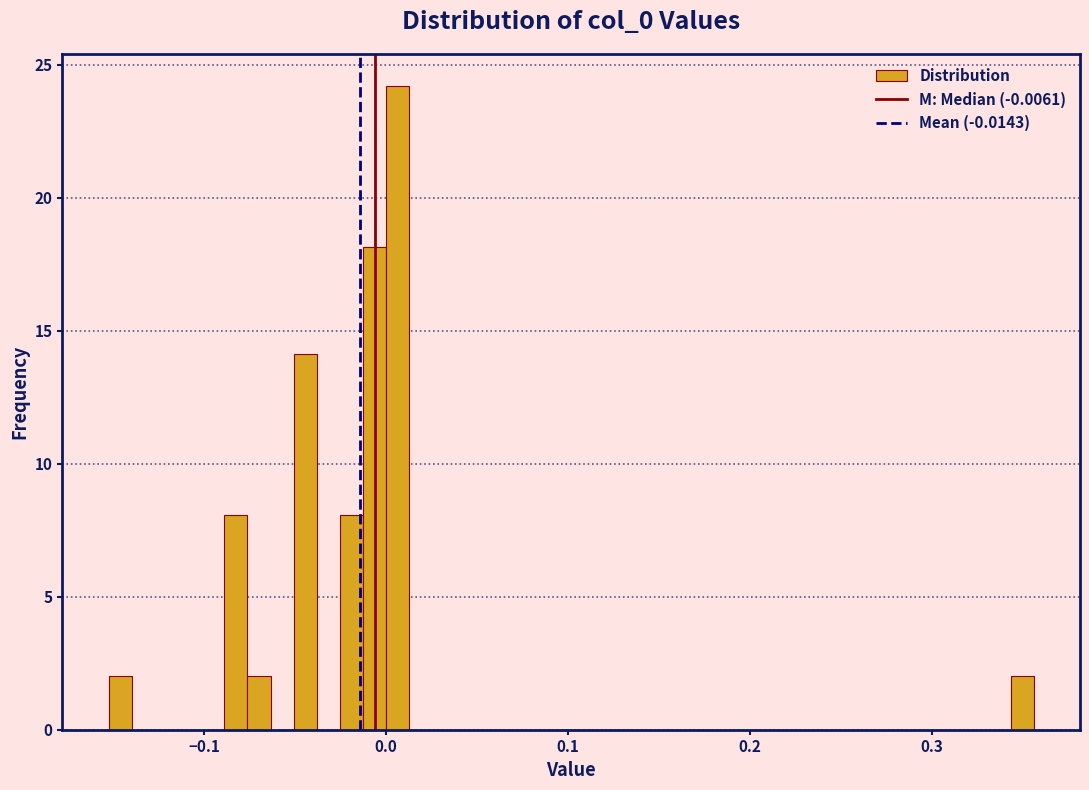

Read against the x-axis, roughly where is the centre of the tallest bar?

0.01